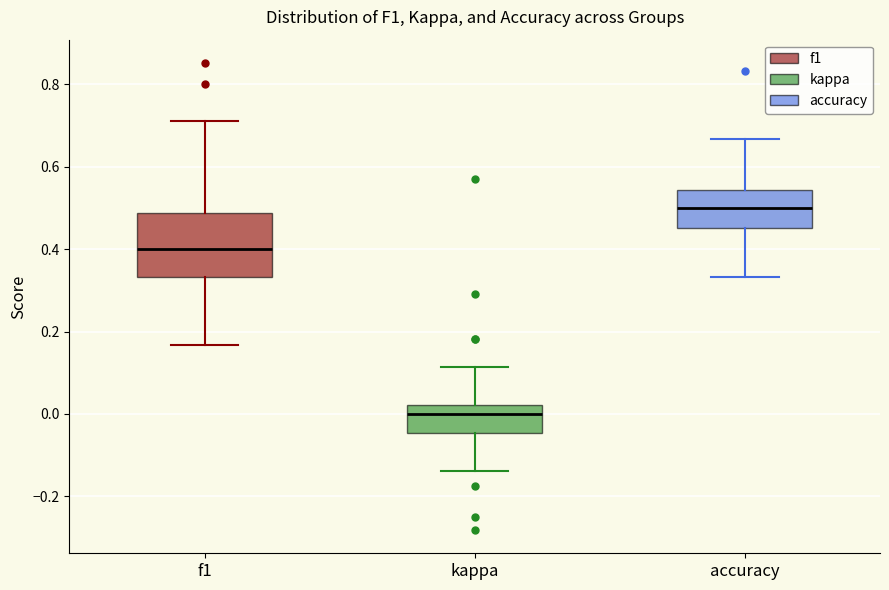

Which box is the tallest, from its lower edge to its upper edge?

f1